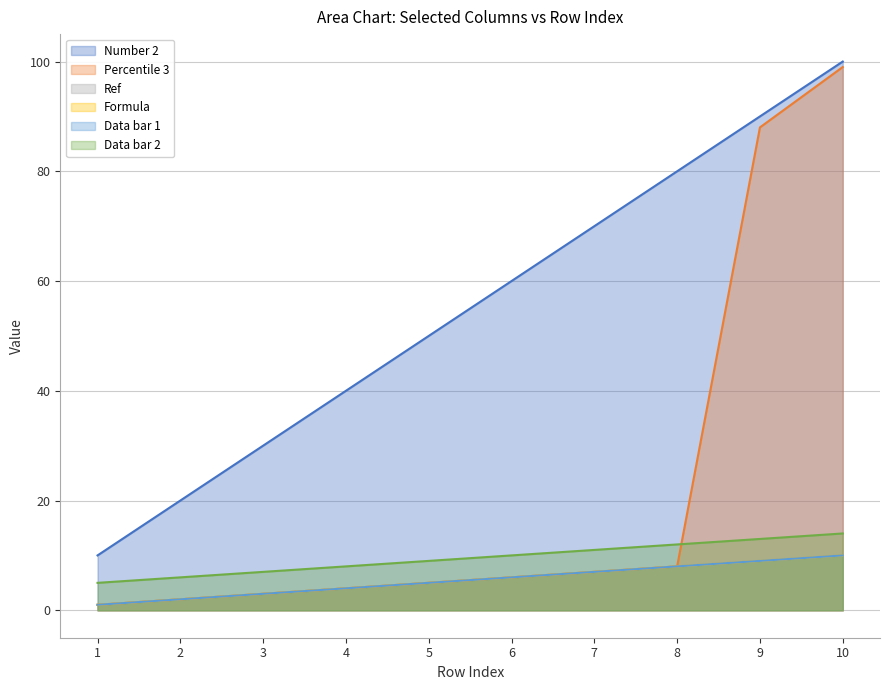

At which label does Data bar 2 reach its peak?

10